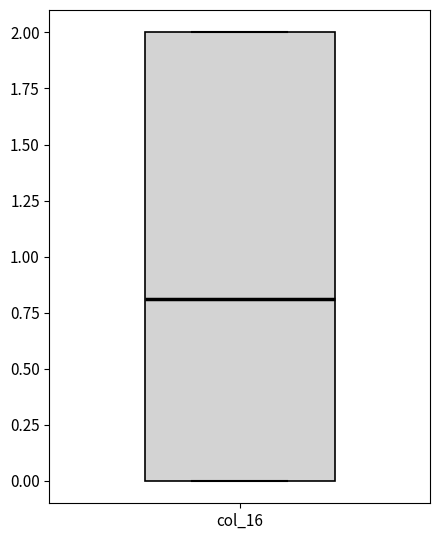

Read this box plot against the y-axis: the position of the median line, the range covered by the box, and the ends of both whiskers. The values are not printed on the chart, so give them approximately, as read against the axis.

median 0.8, box 0.0 to 2.0, whiskers 0.0 to 2.0